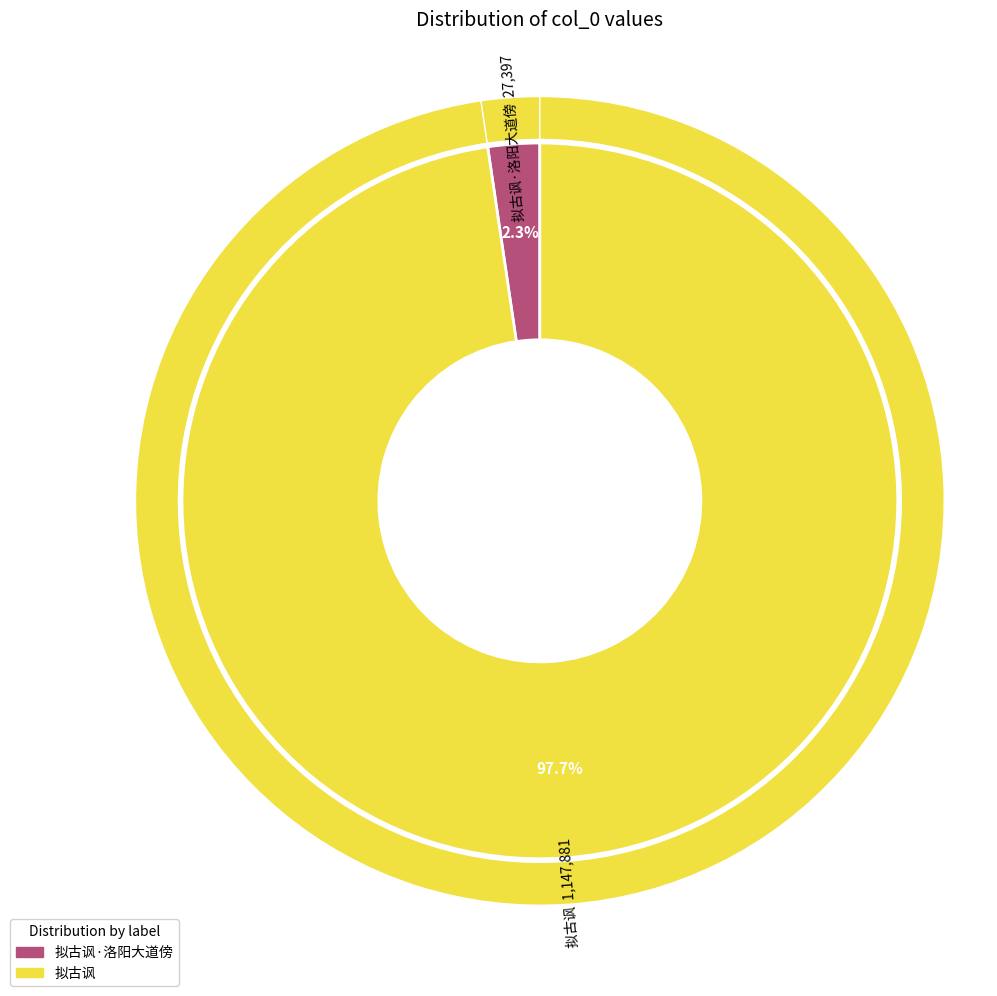

To the nearest percent, what is the difference between the largest and smallest slice percentages?

95%